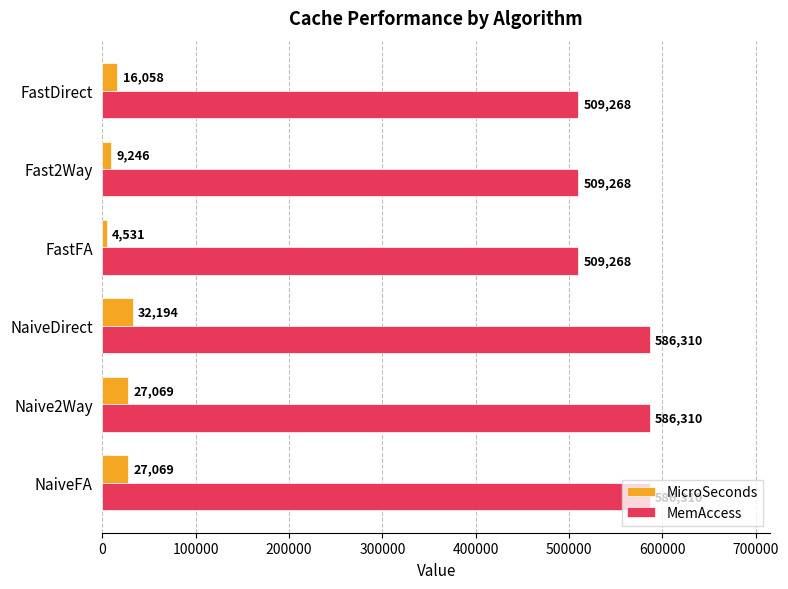

Which series has the widest spread of values?

MemAccess